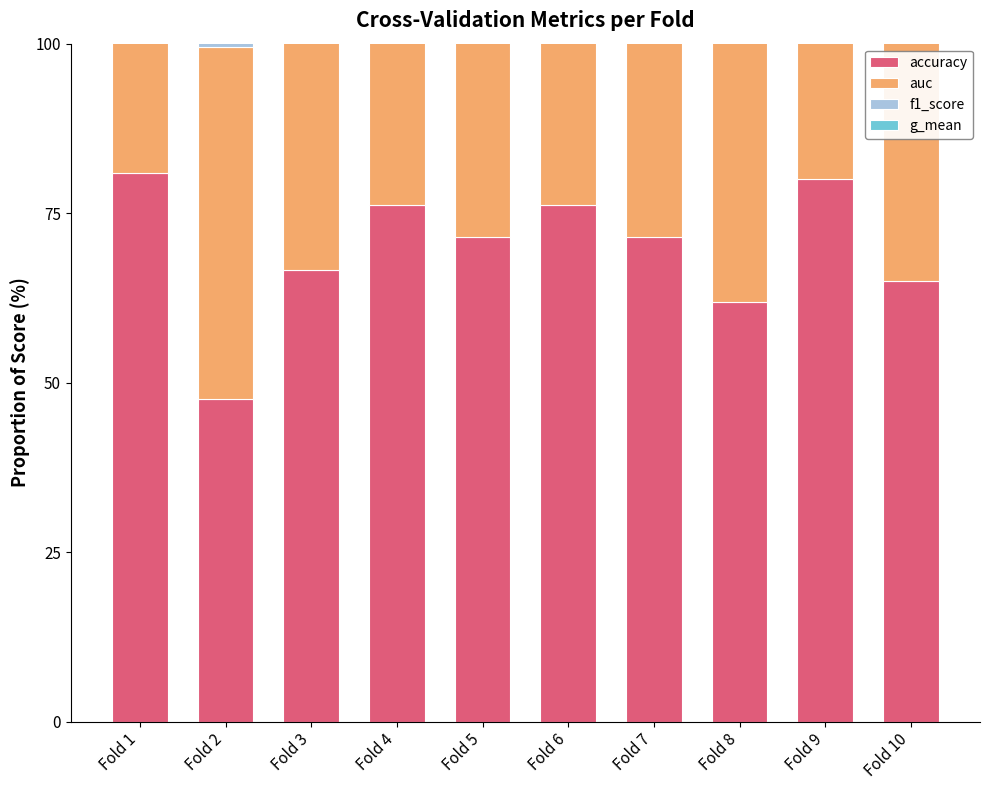

Which has a higher value, Fold 5 or Fold 7?

Fold 5